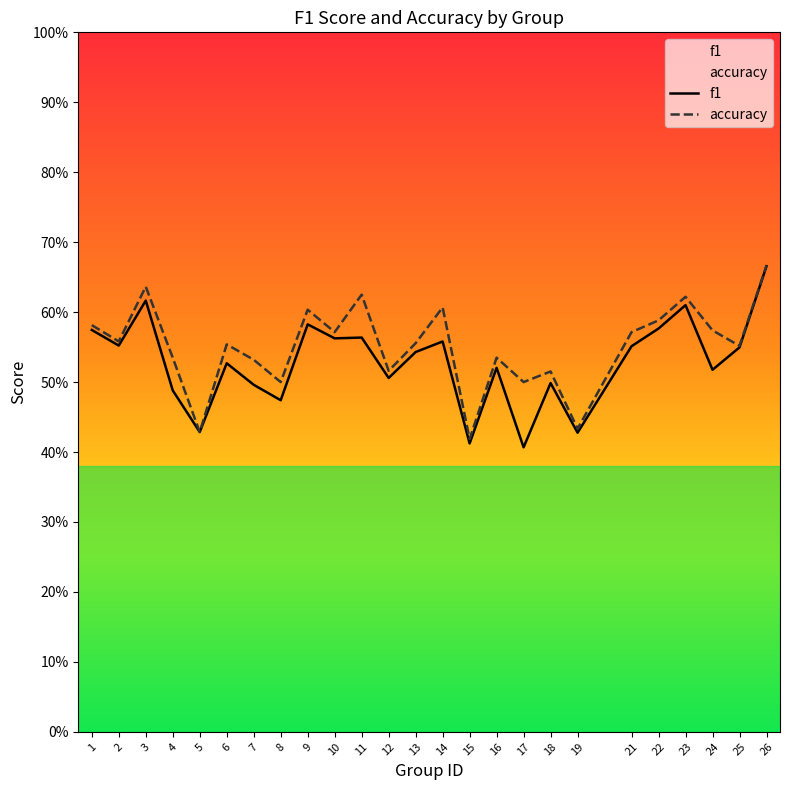

Is the value of accuracy at 5 greater than the value of f1 at 16?

No